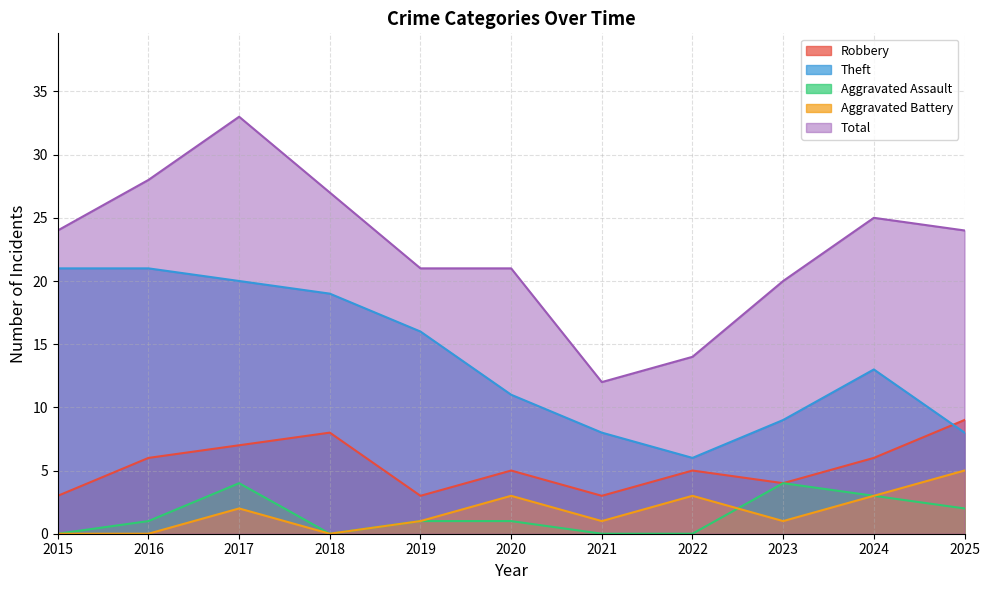

True or false: Total and Robbery intersect in this chart.

False